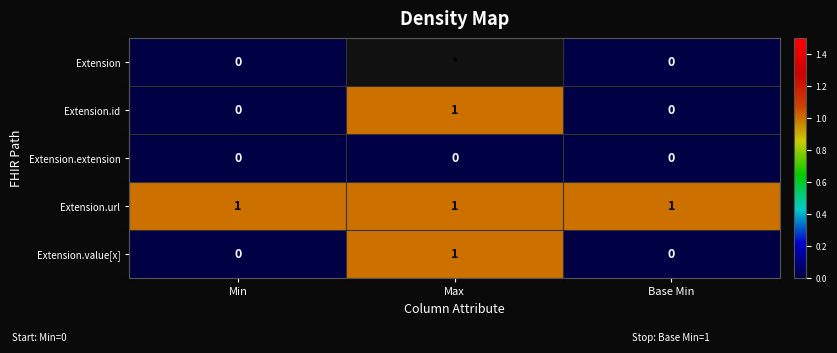

The Extension.id series shows 1 at Max. True or false?

True